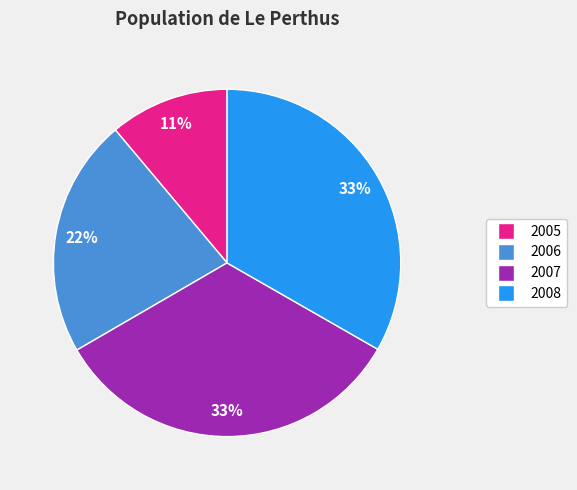

To the nearest percent, what portion does 2007 represent?

33%